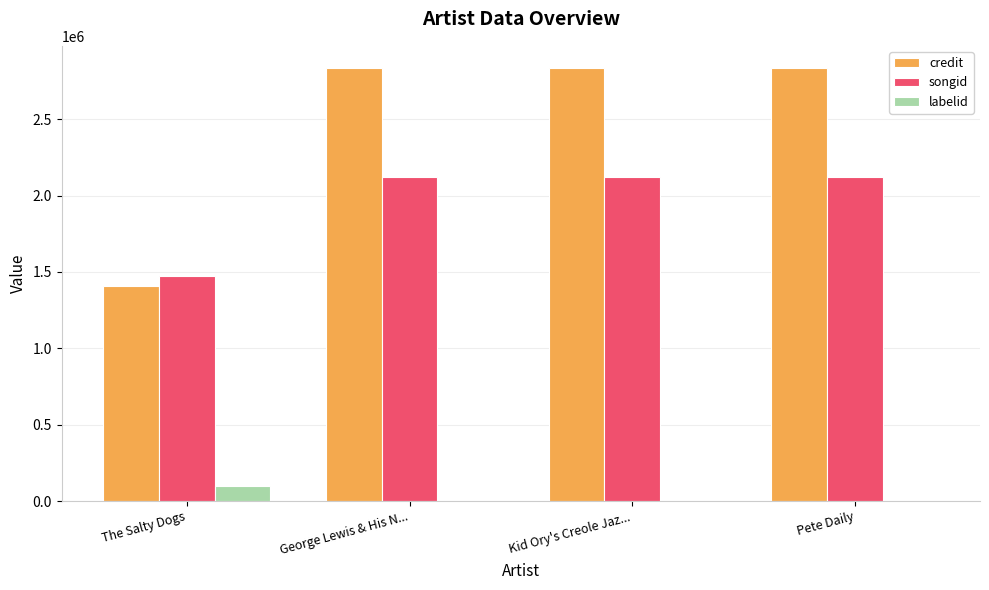

Reading left to right, transcribe all the data shown in this chart.

credit: 1409237	2839049	2839049	2839049
songid: 1476108	2118779	2118779	2118779
labelid: 98515	2262	2262	2262